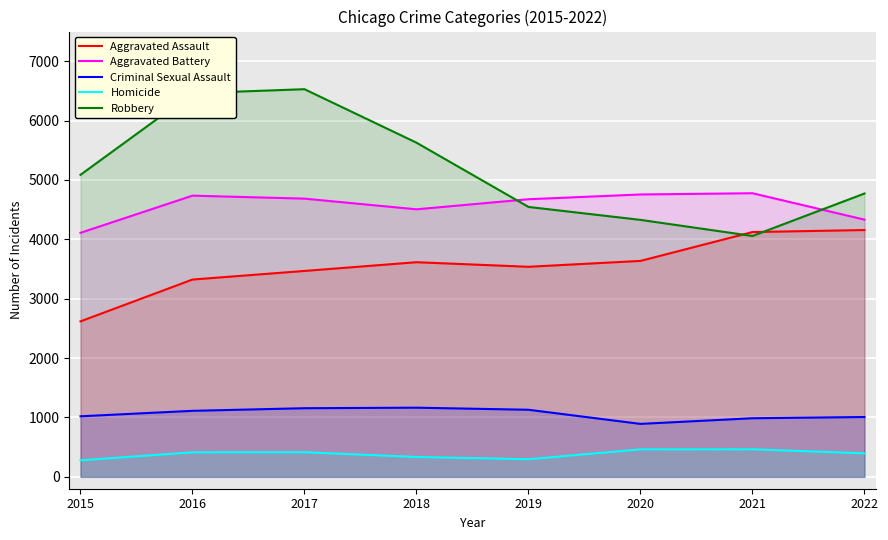

Between 2016 and 2018, which series saw the biggest shift?

Robbery